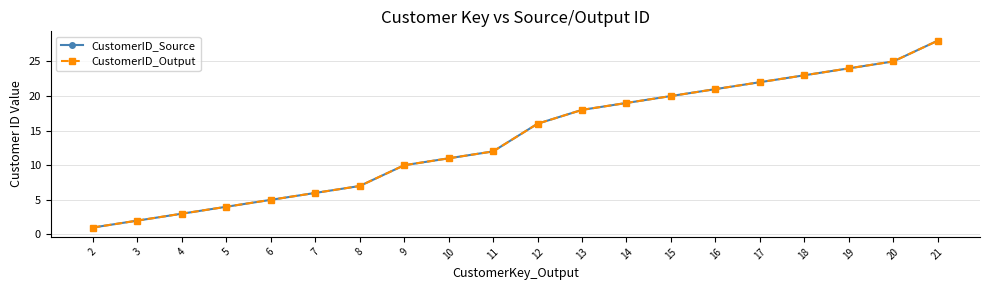

Which series has the largest total across all categories?

CustomerID_Source